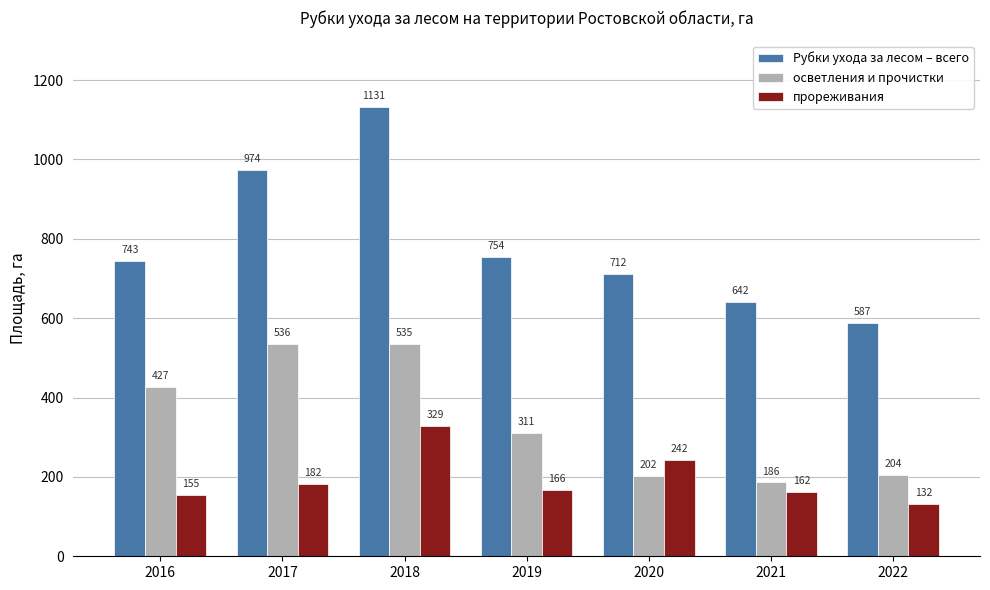

Where is прореживания nearest to the value 230?

2020